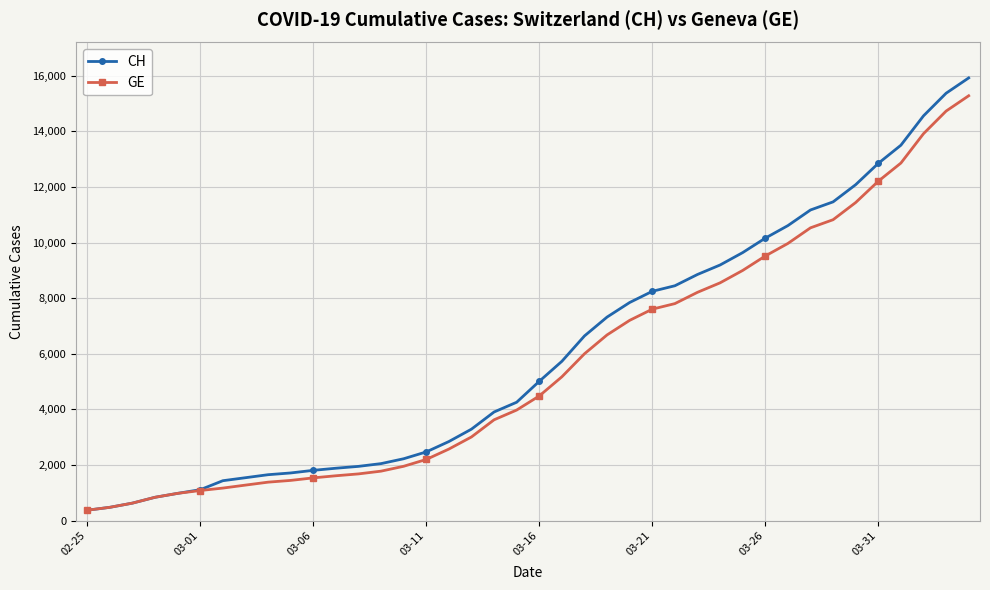

Which series has the widest spread of values?

CH